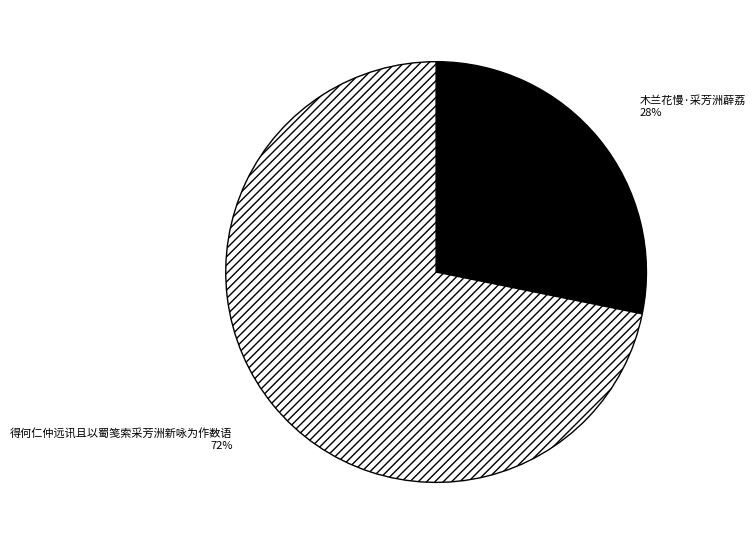

How many slices are in this pie chart?

2